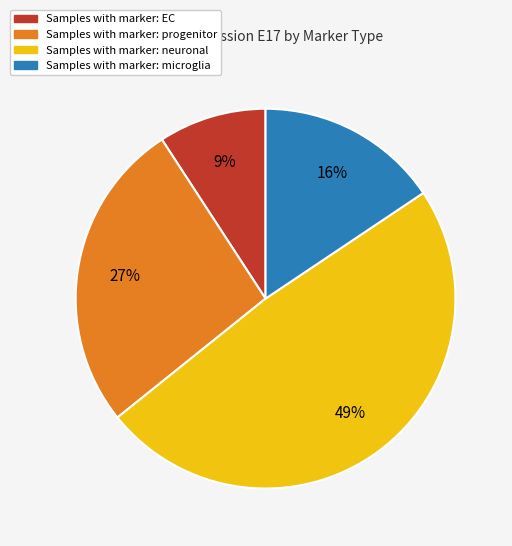

How many slices are in this pie chart?

4